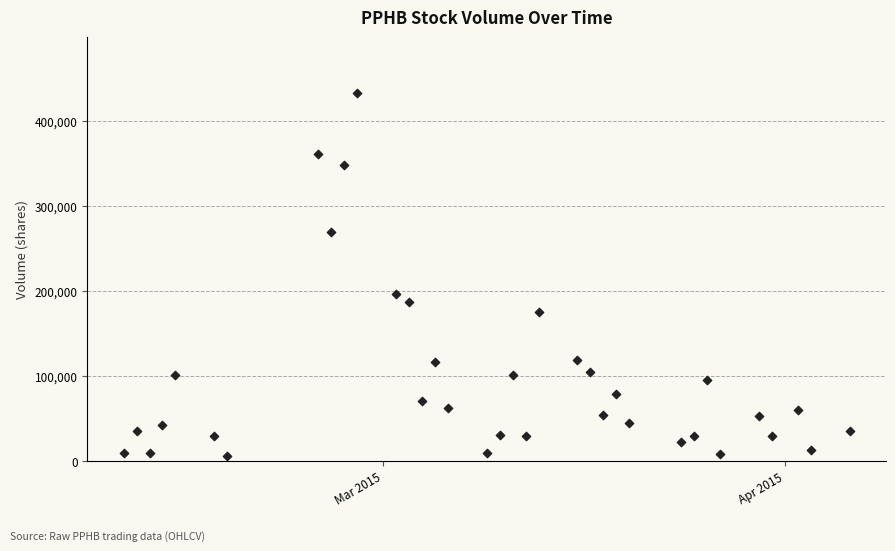

What is the range of X values (max minus min)?

56